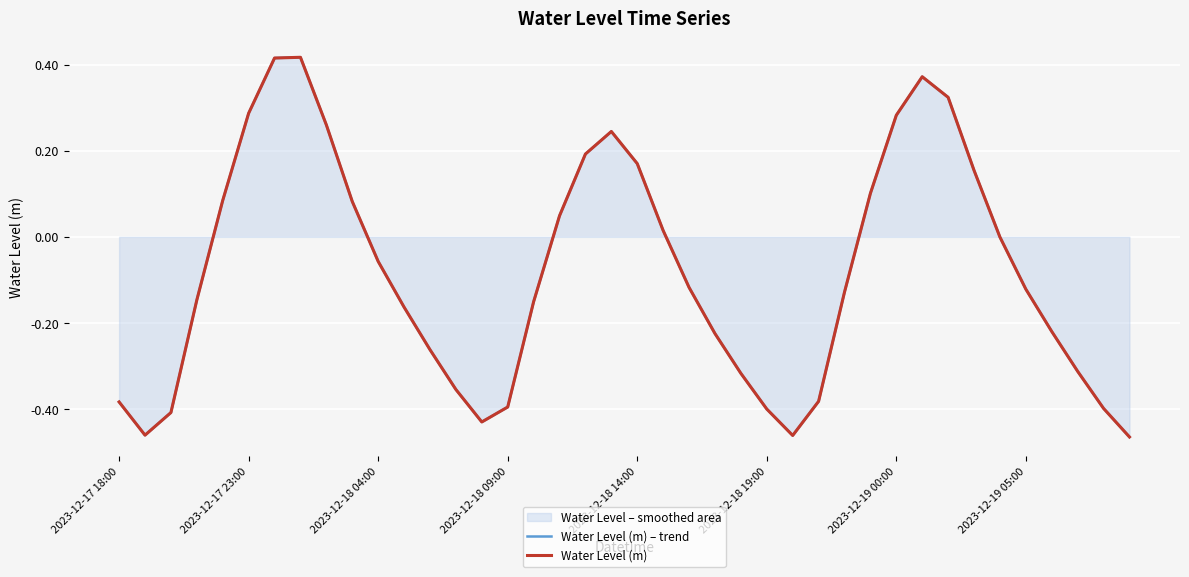

How many lines are shown in the chart?

2